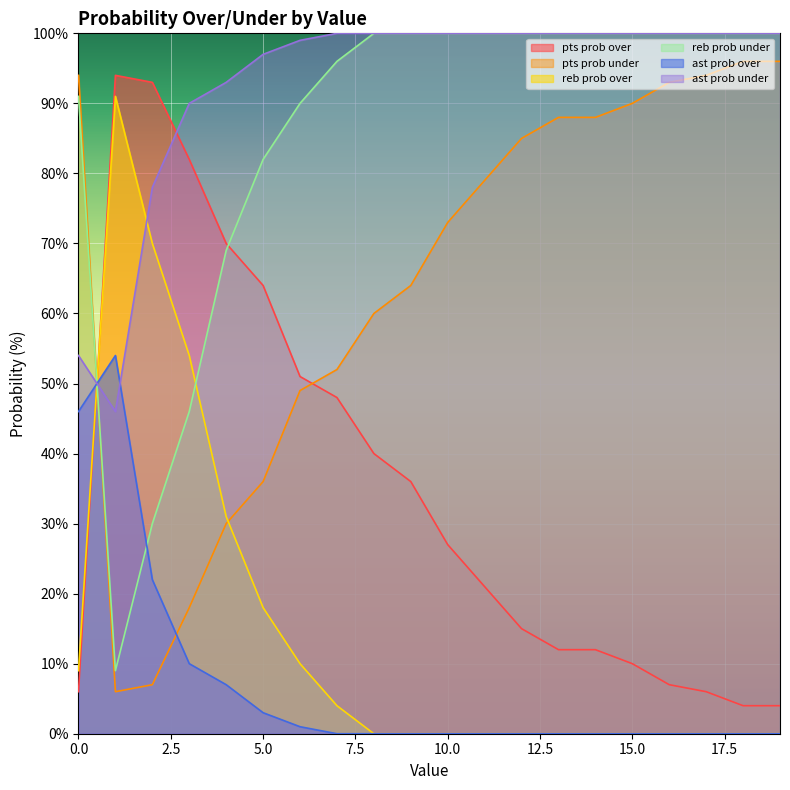

Reading left to right, what are all the values shown in this chart?

pts prob over: 6	94	93	82	70	64	51	48	40	36	27	21	15	12	12	10	7	6	4	4
pts prob under: 94	6	7	18	30	36	49	52	60	64	73	79	85	88	88	90	93	94	96	96
reb prob over: 9	91	70	54	31	18	10	4	0	0	0	0	0	0	0	0	0	0	0	0
reb prob under: 91	9	30	46	69	82	90	96	100	100	100	100	100	100	100	100	100	100	100	100
ast prob over: 46	54	22	10	7	3	1	0	0	0	0	0	0	0	0	0	0	0	0	0
ast prob under: 54	46	78	90	93	97	99	100	100	100	100	100	100	100	100	100	100	100	100	100